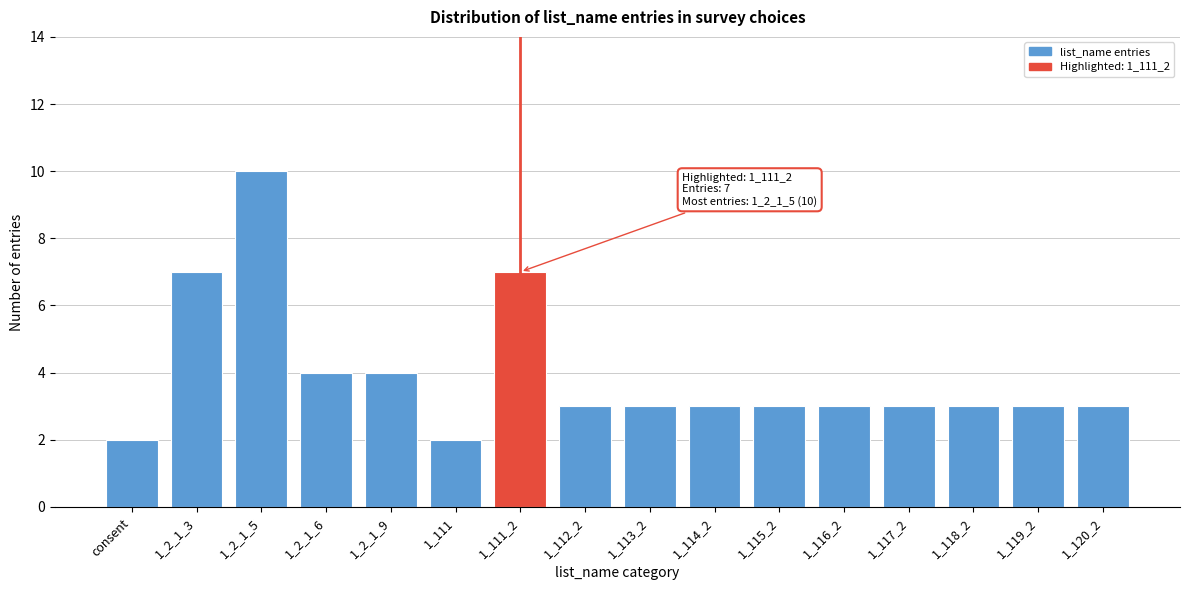

Reading left to right, list all the values displayed in this chart.

consent=2	1_2_1_3=7	1_2_1_5=10	1_2_1_6=4	1_2_1_9=4	1_111=2	1_111_2=7	1_112_2=3	1_113_2=3	1_114_2=3	1_115_2=3	1_116_2=3	1_117_2=3	1_118_2=3	1_119_2=3	1_120_2=3